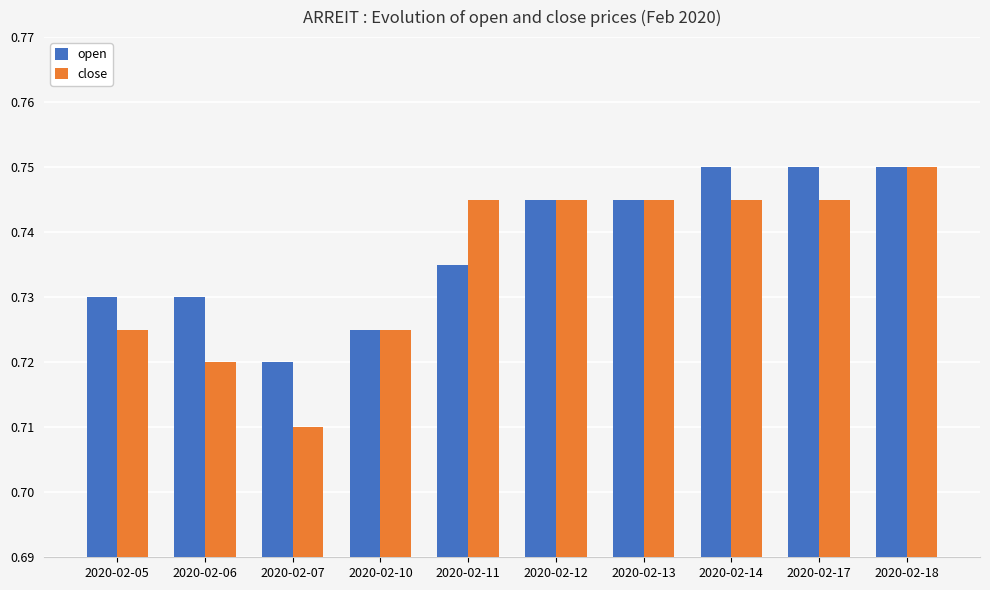

At how many categories does at least one series exceed 0?

10